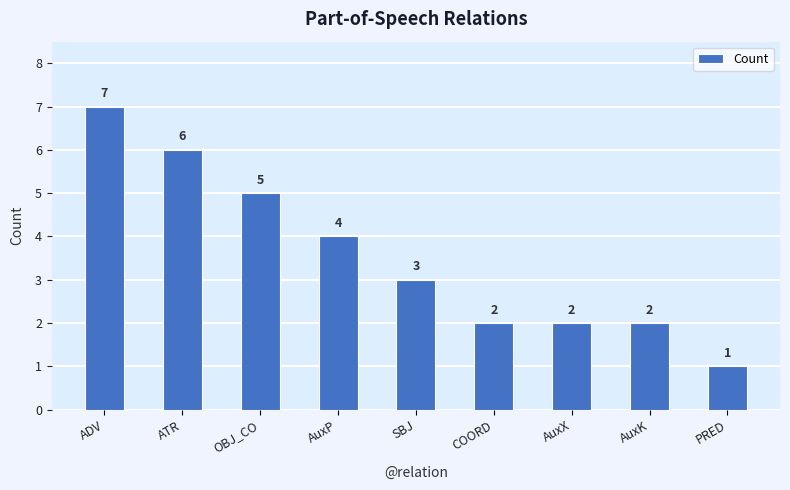

How many categories are shown in the chart?

9